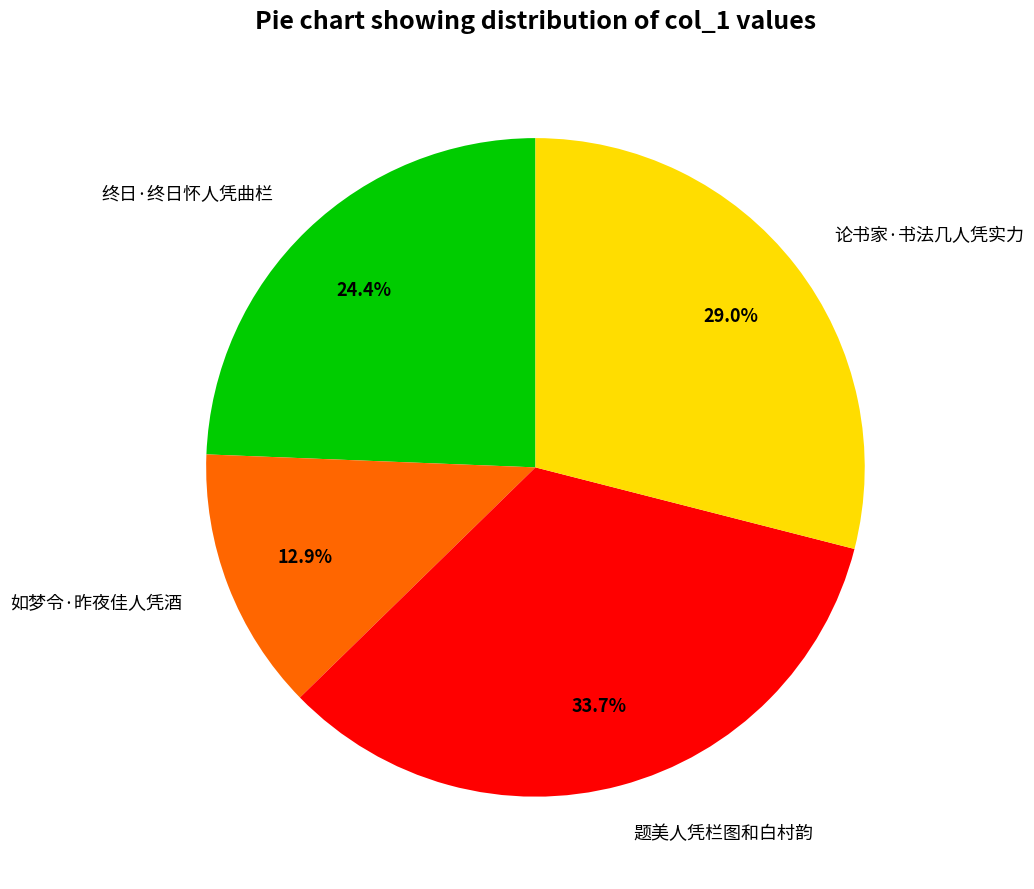

Approximately how many times larger is the value at 论书家·书法几人凭实力 compared to 终日·终日怀人凭曲栏?

1.2